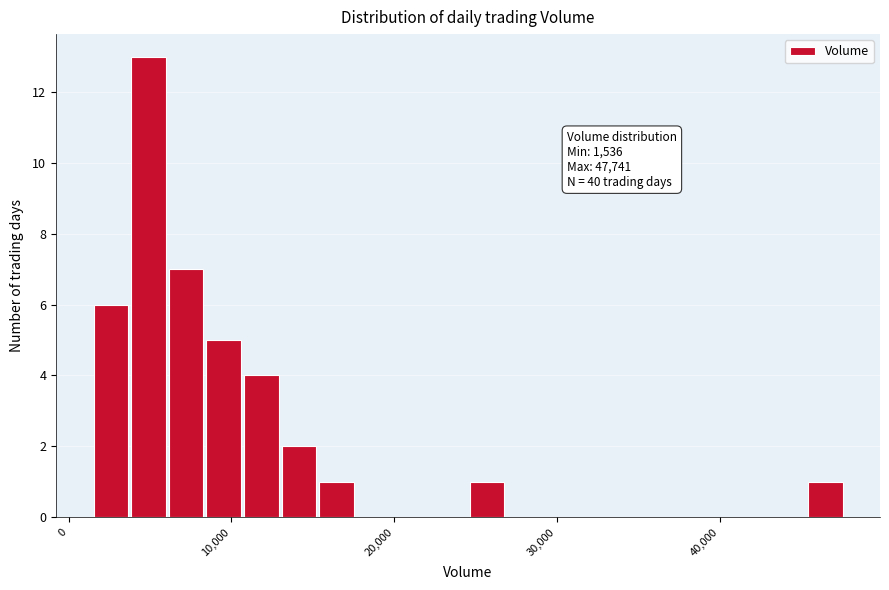

Around what value on the x-axis is the tallest bar? Give the approximate position of its centre, as read against the axis.

5000